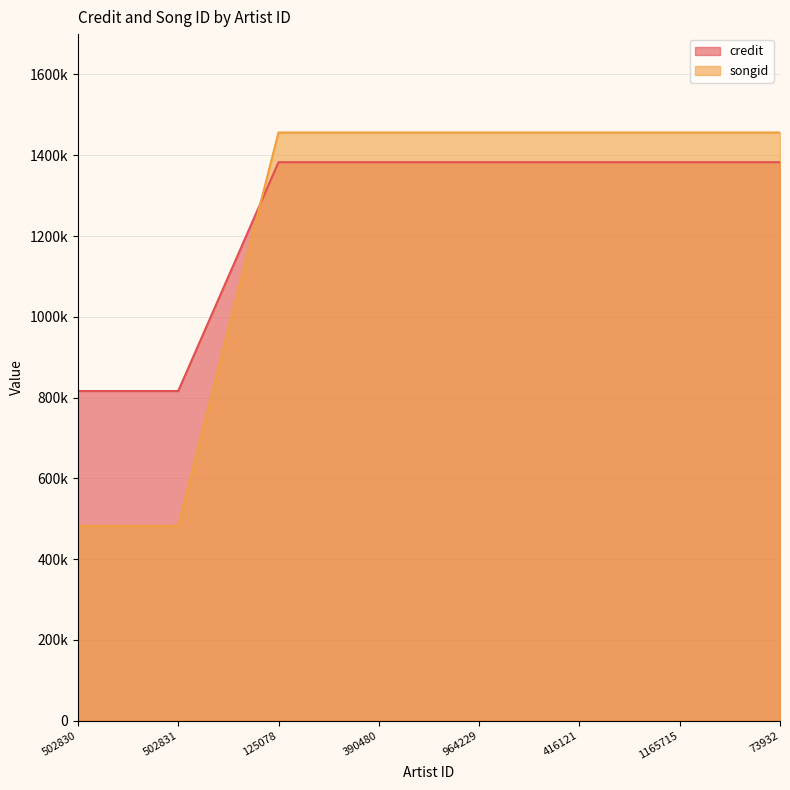

Reading left to right, list all the values displayed in this chart.

credit: 502830=816092	502831=816092	125078=1382775	390480=1382775	964229=1382775	416121=1382775	1165715=1382775	73932=1382775
songid: 502830=482065	502831=482065	125078=1456417	390480=1456417	964229=1456417	416121=1456417	1165715=1456417	73932=1456417